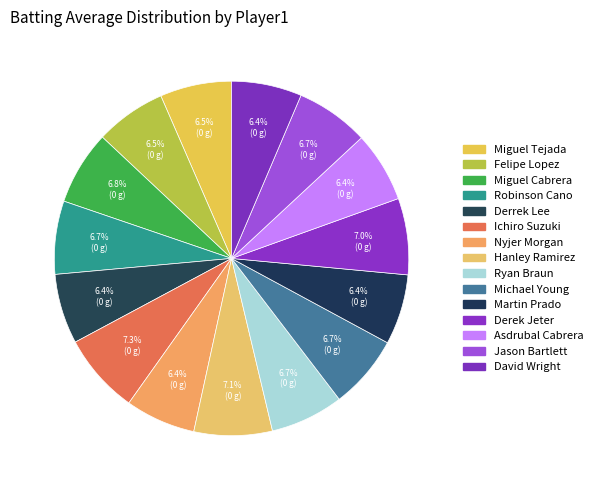

How many slices are in this pie chart?

15